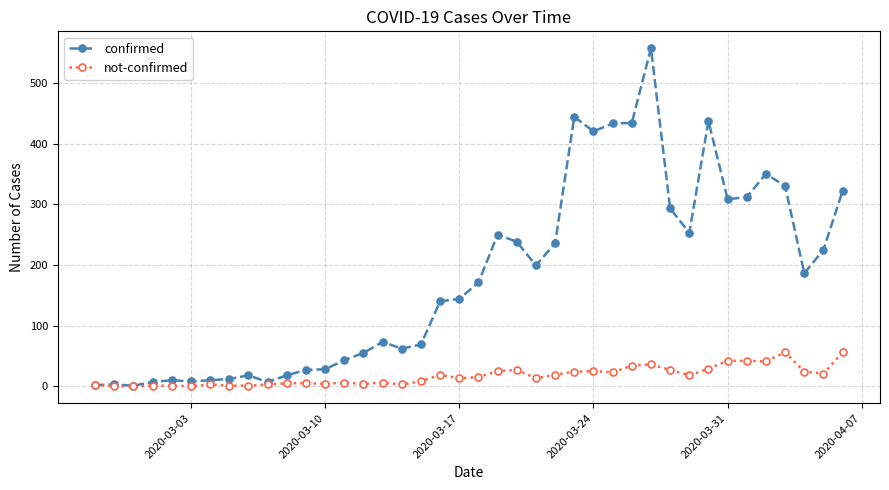

True or false: not-confirmed has more than 0 interior local peaks.

True